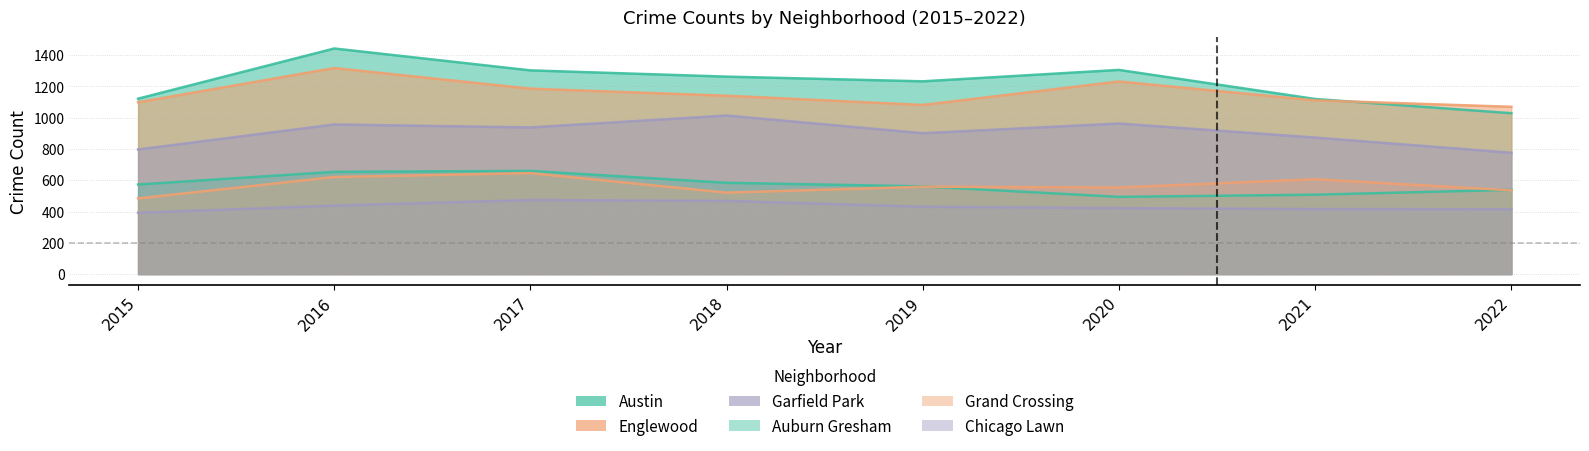

Which has a higher value, 2015 or 2022?

2015